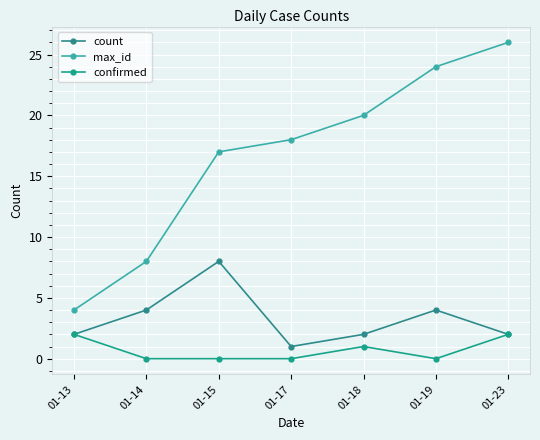

How many lines are shown in the chart?

3